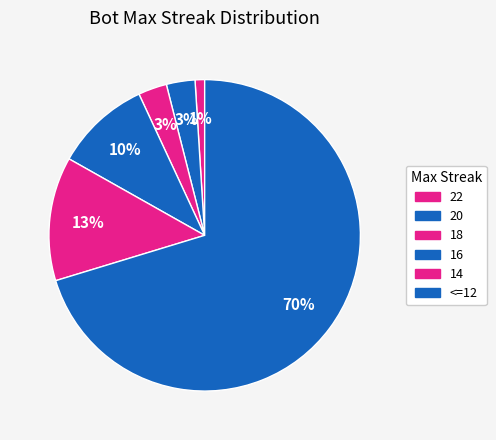

How many segments does this pie chart have?

6